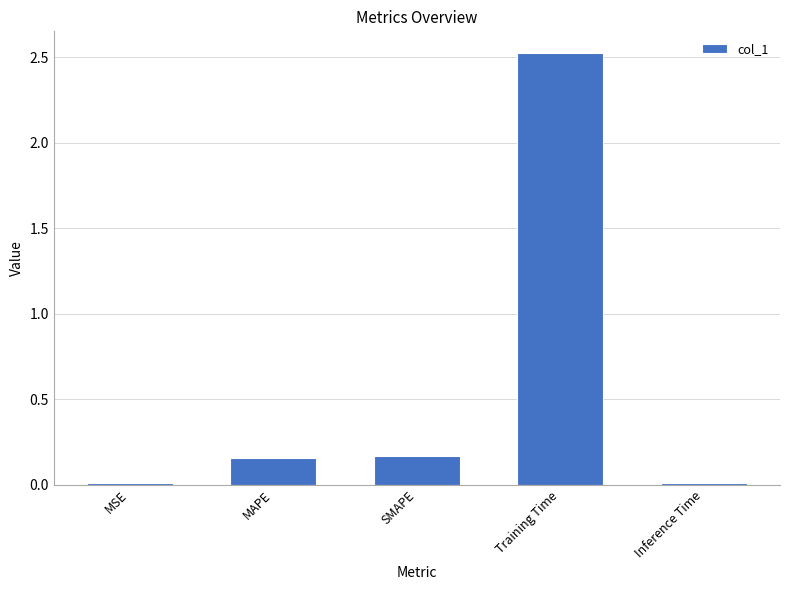

What is the average value?

0.6